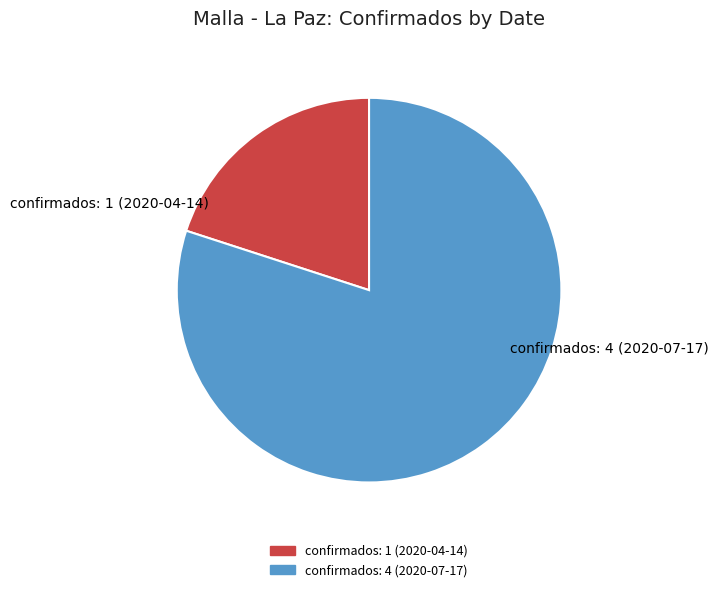

How many segments does this pie chart have?

2